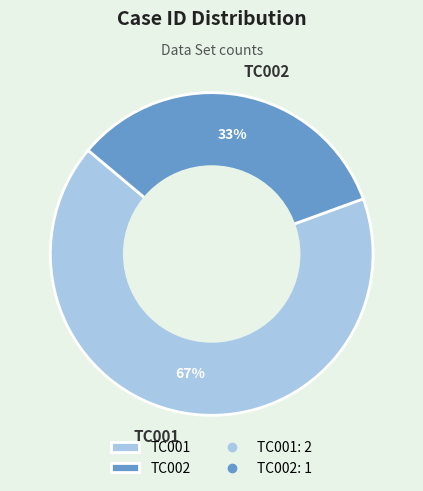

Is there a majority slice in this chart?

Yes